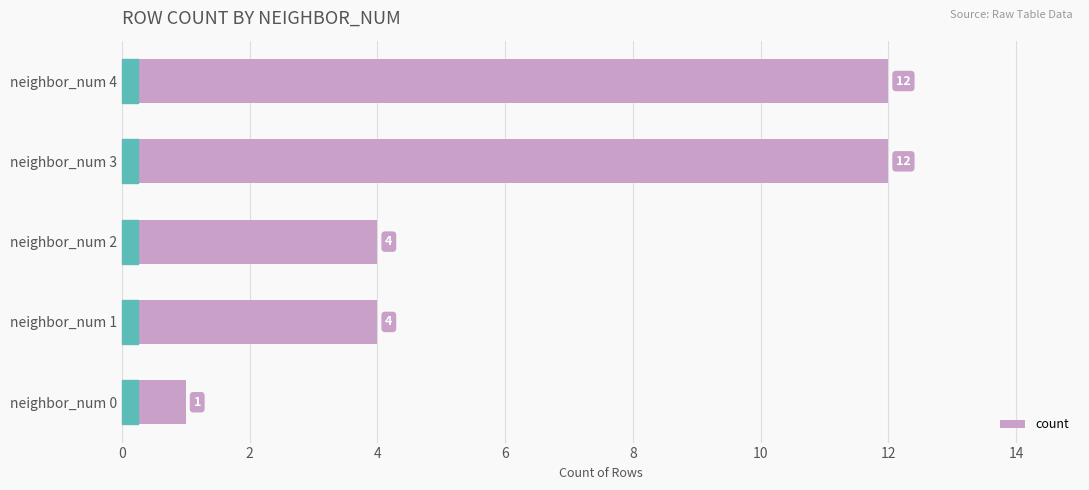

Reading bottom to top, transcribe all the data shown in this chart.

neighbor_num 0=1	neighbor_num 1=4	neighbor_num 2=4	neighbor_num 3=12	neighbor_num 4=12